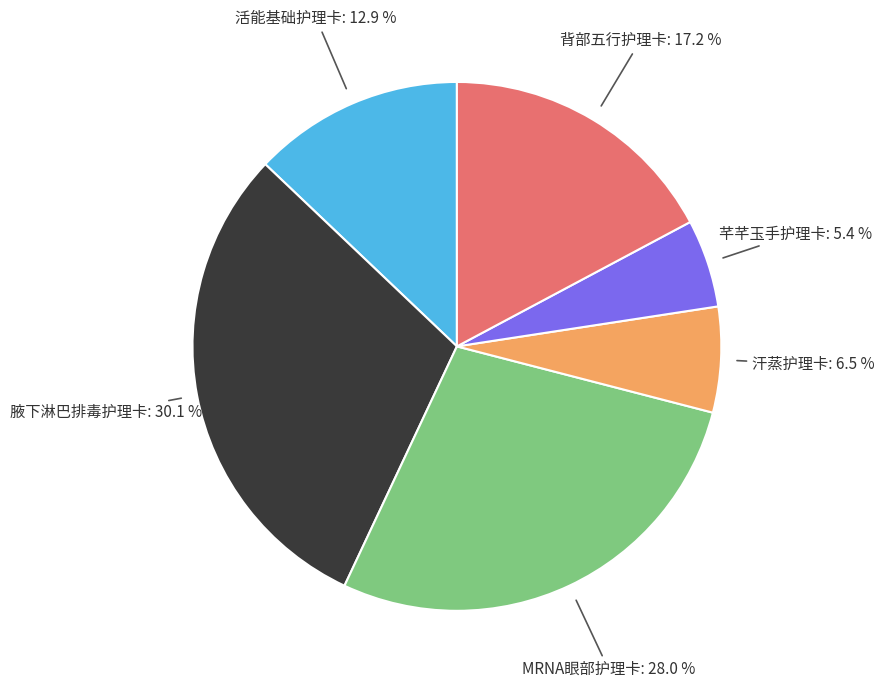

Does any single category account for the majority?

No